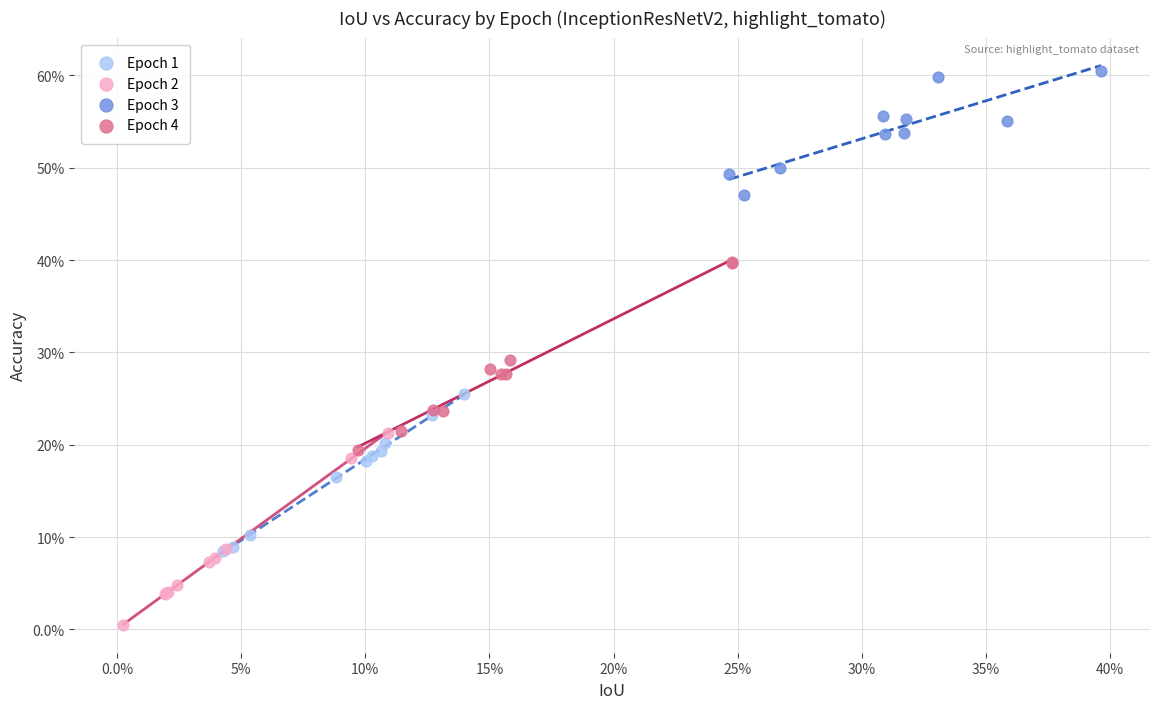

What are all the series names shown in the legend?

Epoch 1, Epoch 2, Epoch 3, Epoch 4